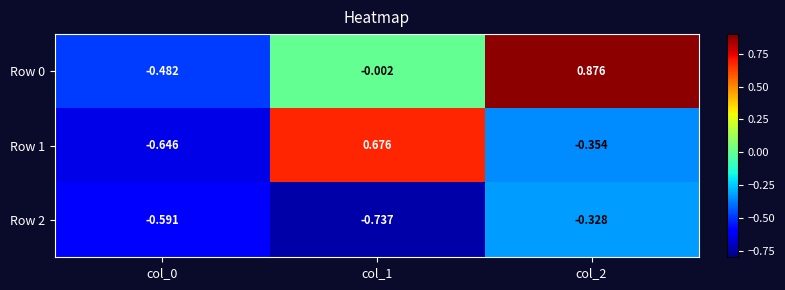

Is the value of Row 0 at col_1 greater than the value of Row 2 at col_0?

Yes